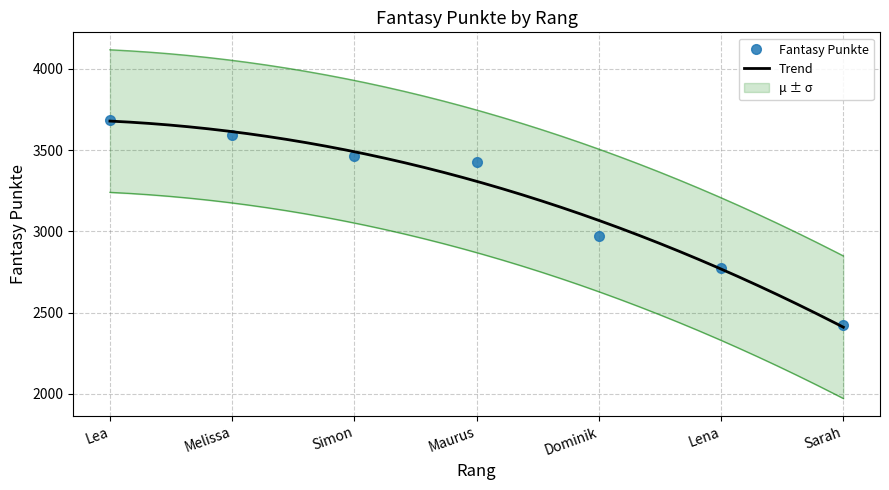

What is the difference between the second highest and minimum values?

1167